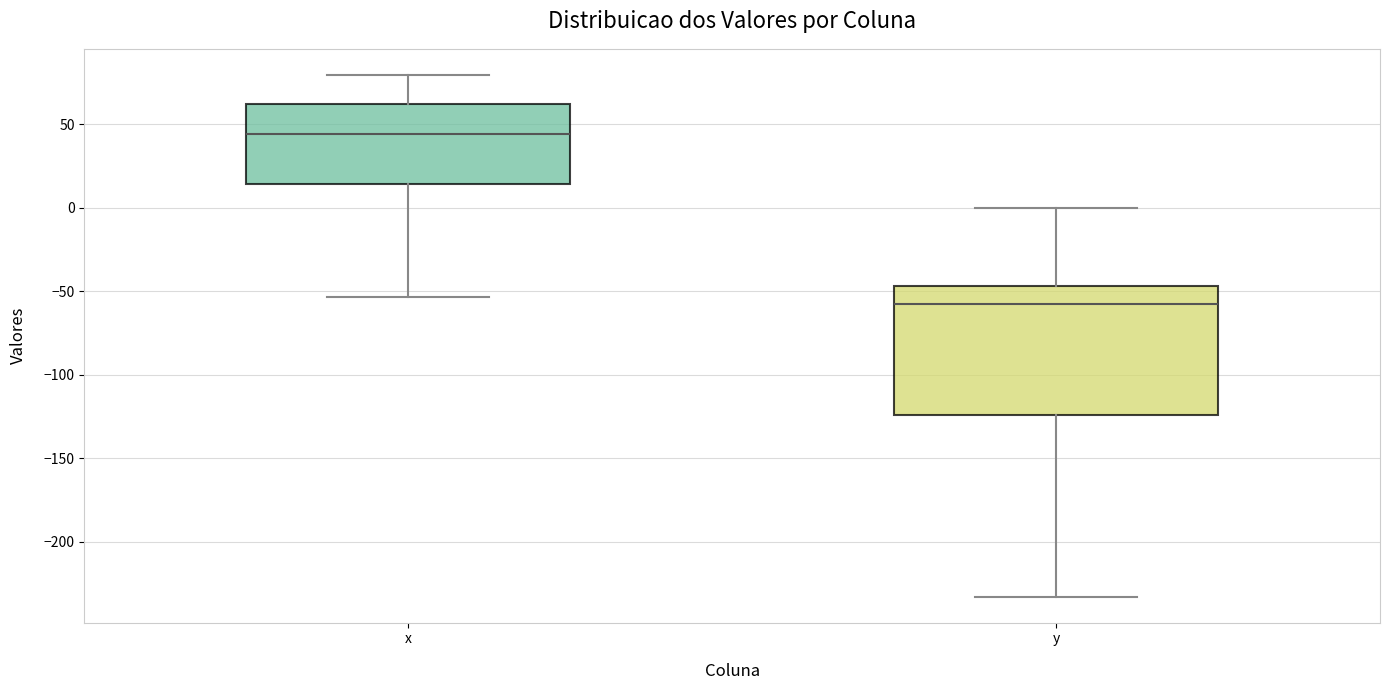

Comparing the boxes themselves (not the whiskers), which one is the tallest?

y